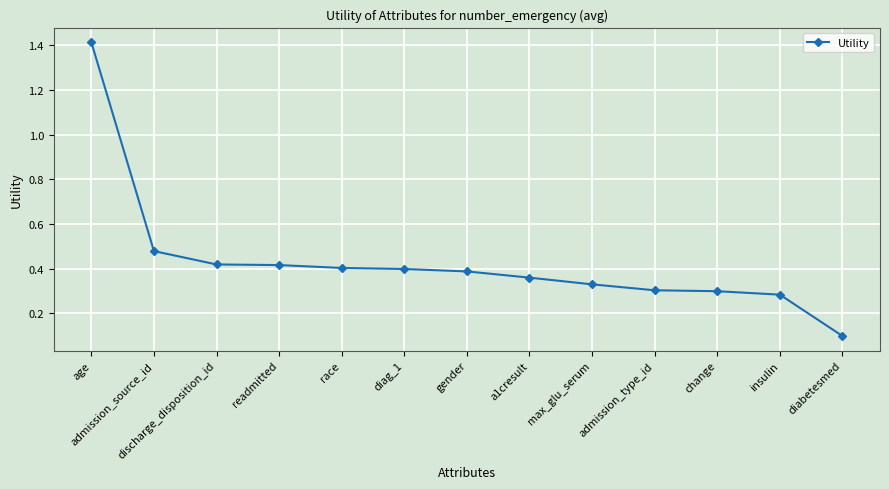

Which label corresponds to the largest value in the chart?

age